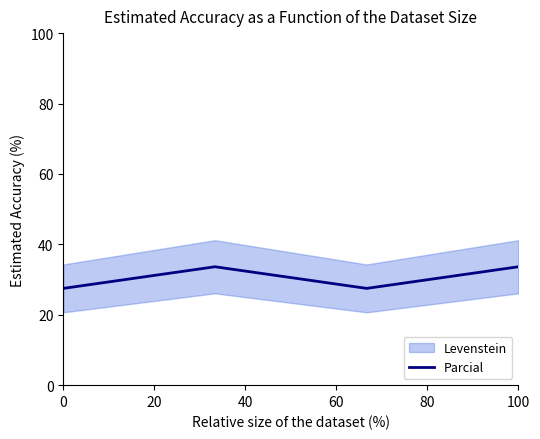

How many interior local peaks does the Parcial series have?

1